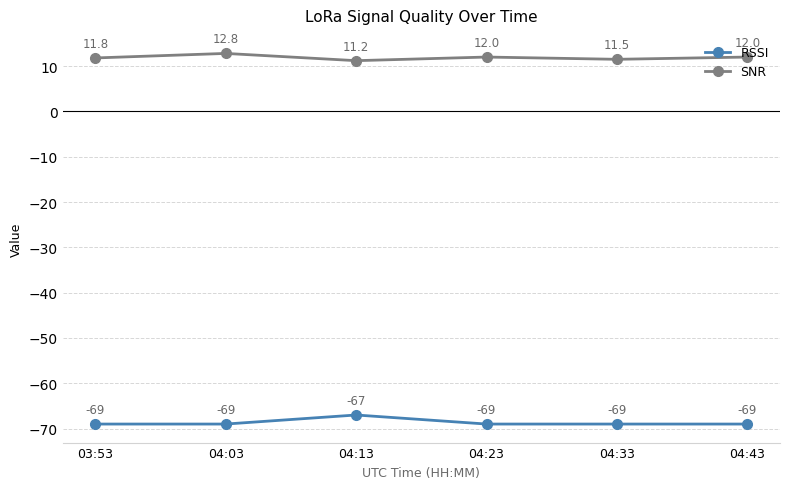

Where is the first local maximum for RSSI?

04:13